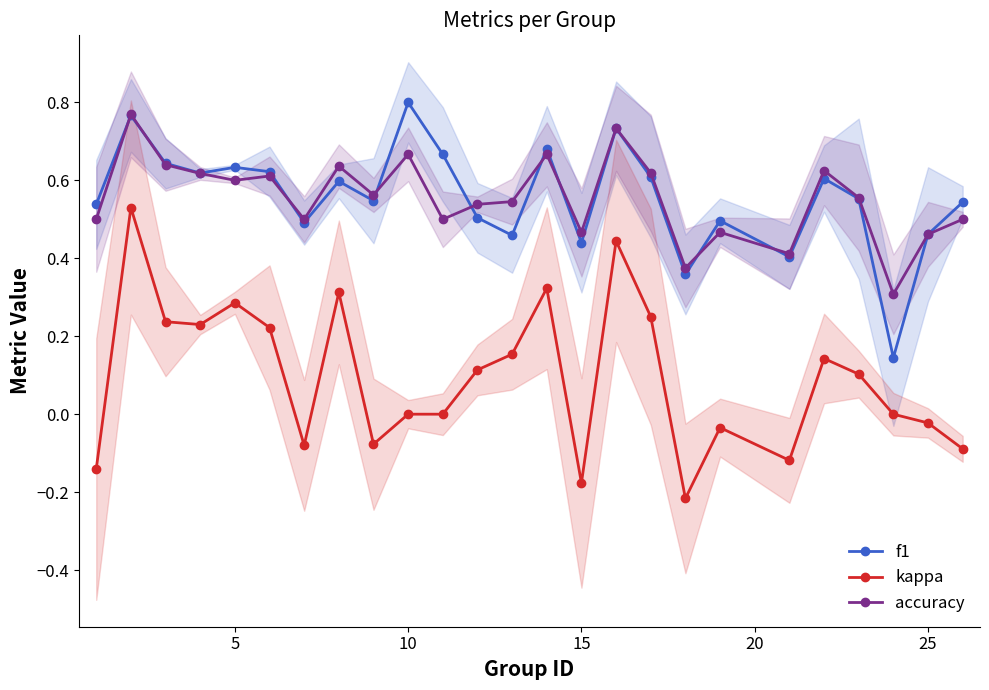

True or false: kappa has more than 0 interior local peaks.

True